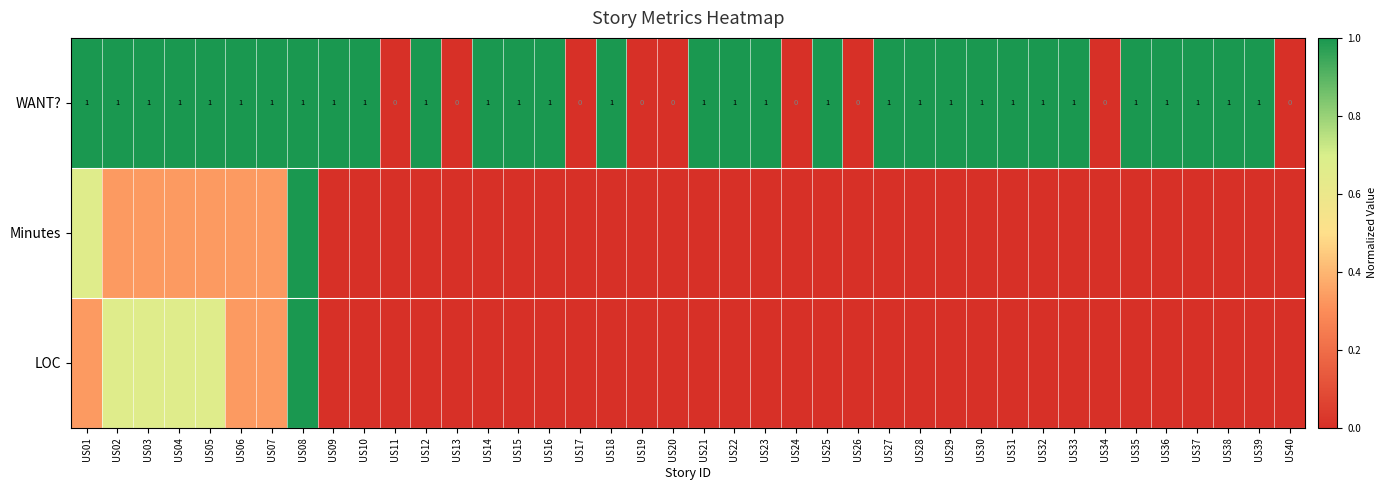

How many values in WANT? are above zero?

31